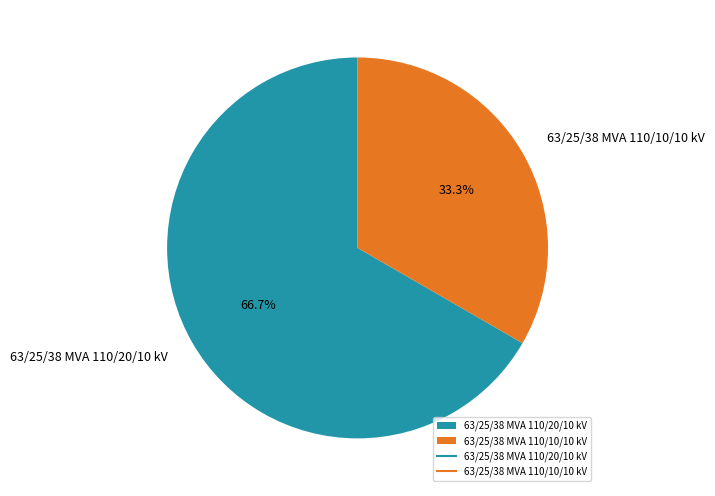

What is the ratio of the value at 63/25/38 MVA 110/20/10 kV to the value at 63/25/38 MVA 110/10/10 kV?

2.0